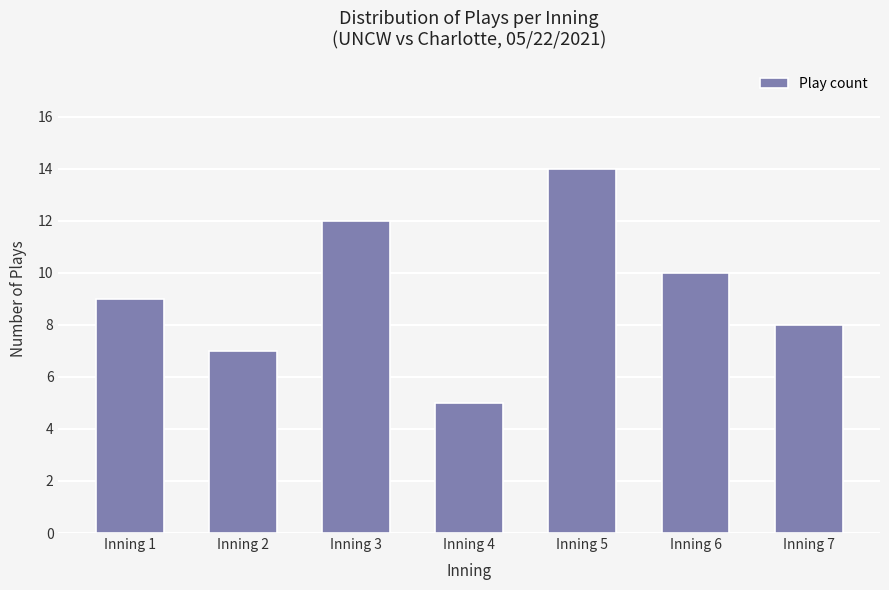

At which category does the chart reach its peak across all series?

Inning 5